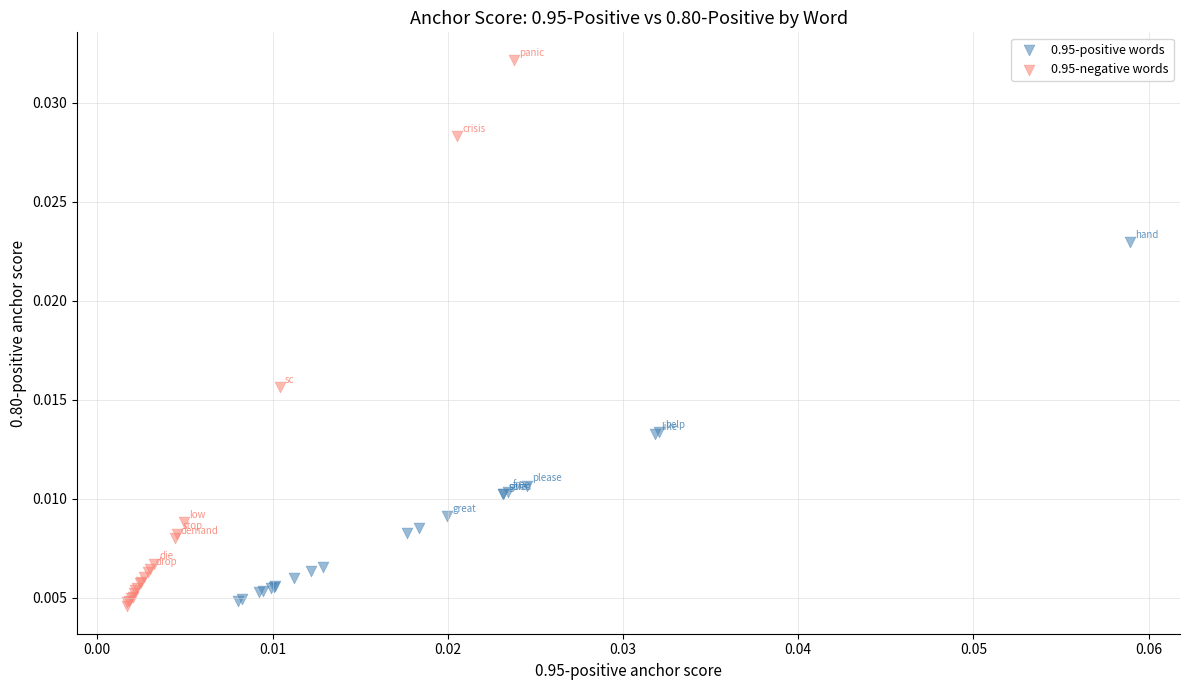

Which series contains the highest Y value?

0.95-negative words